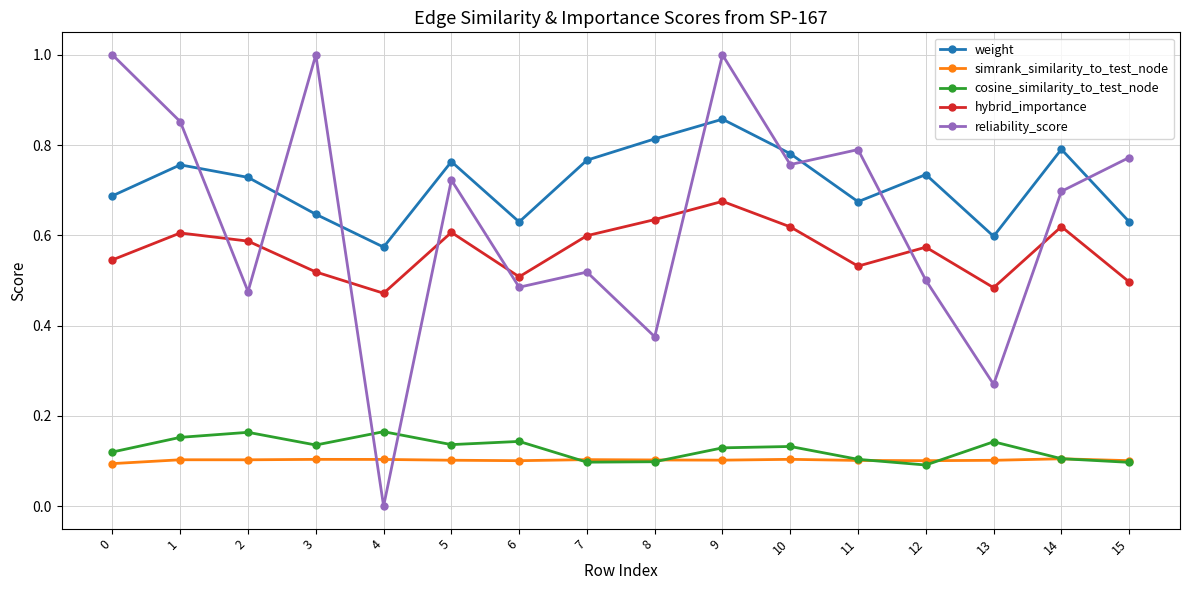

The value of reliability_score at 4 is -0.4. True or false?

False